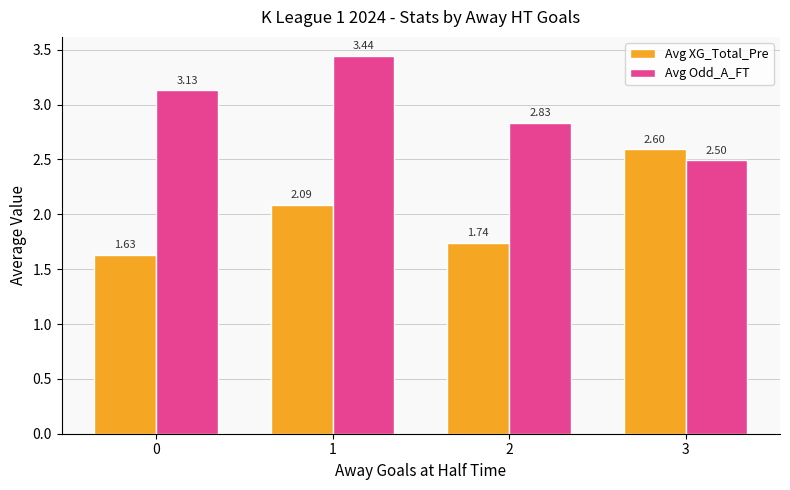

Rank the categories by Avg Odd_A_FT value from highest to lowest.

1, 0, 2, 3